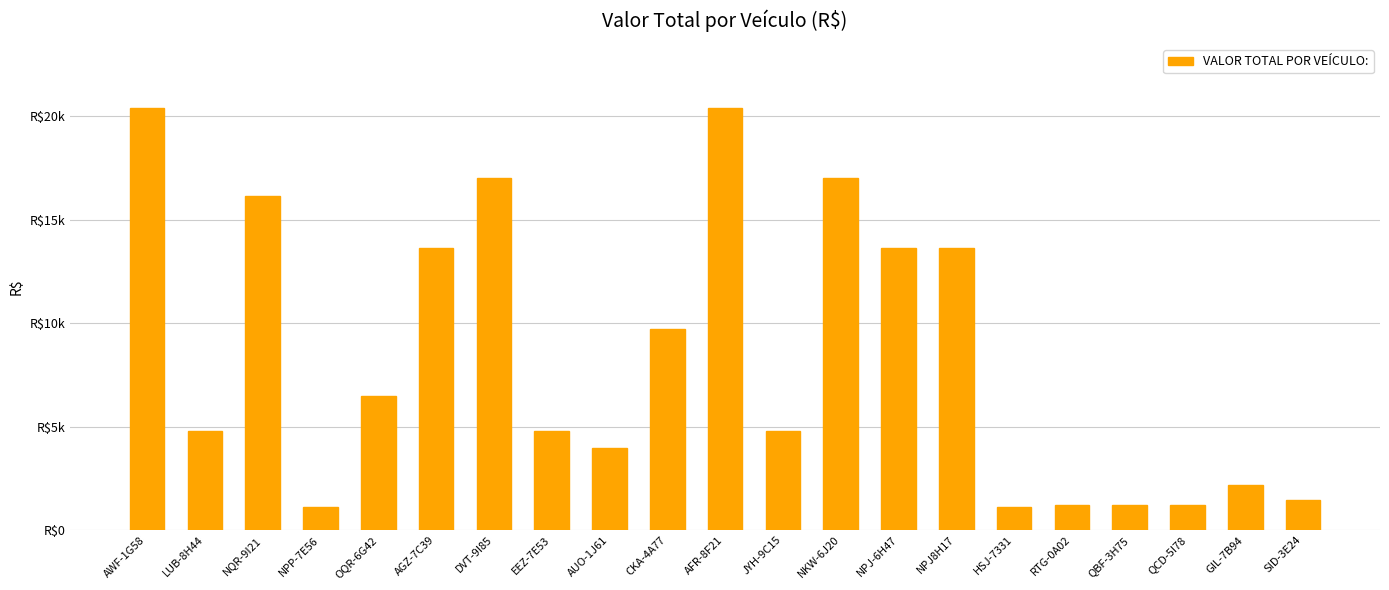

What position from the right is RTG-0A02?

5